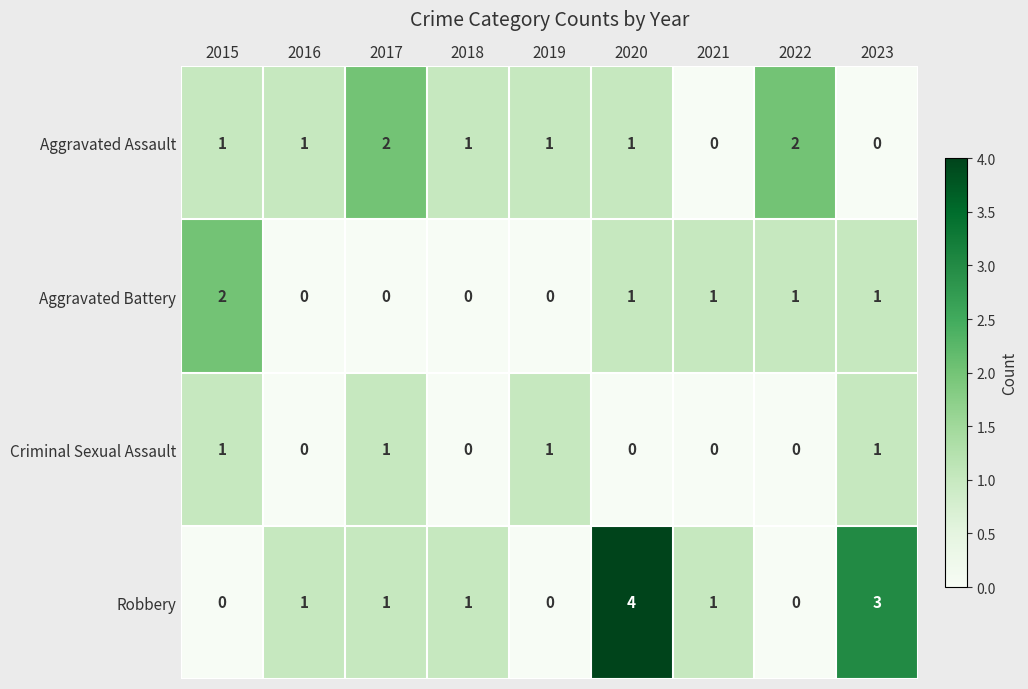

Between 2018 and 2023, which series saw the biggest shift?

Robbery